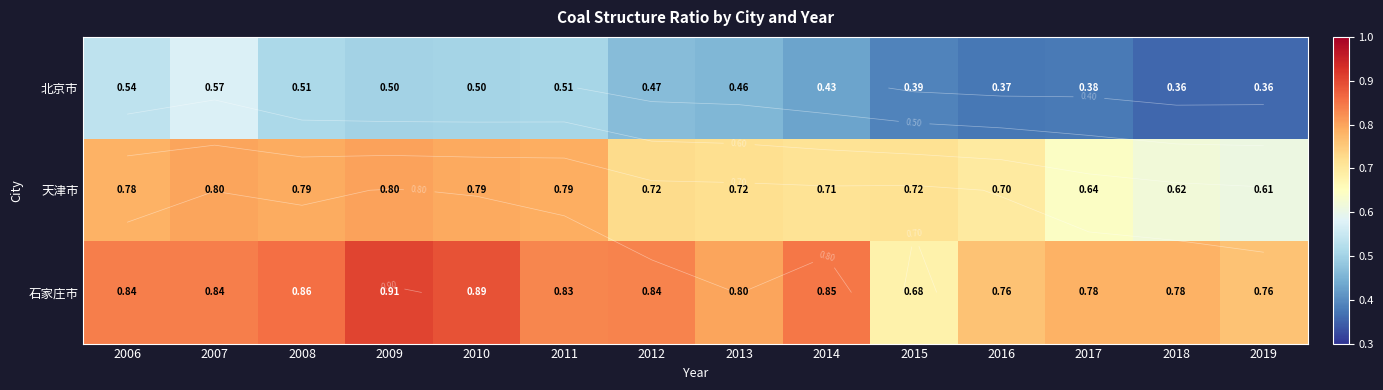

Which series has the largest total across all categories?

石家庄市